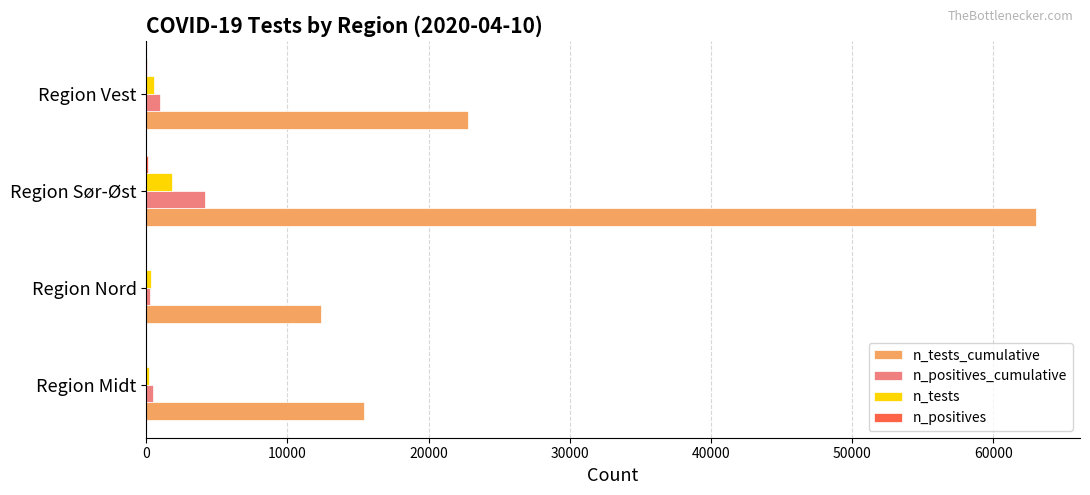

Which series changed the most between Region Nord and Region Vest?

n_tests_cumulative